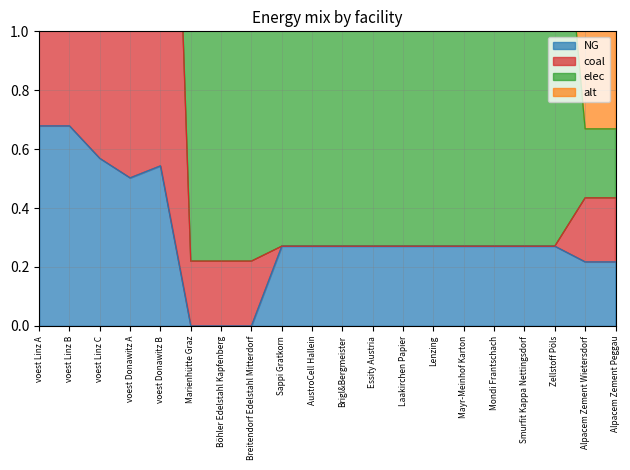

The value of NG at Breitendorf Edelstahl Mitterdorf is 0.4. True or false?

False